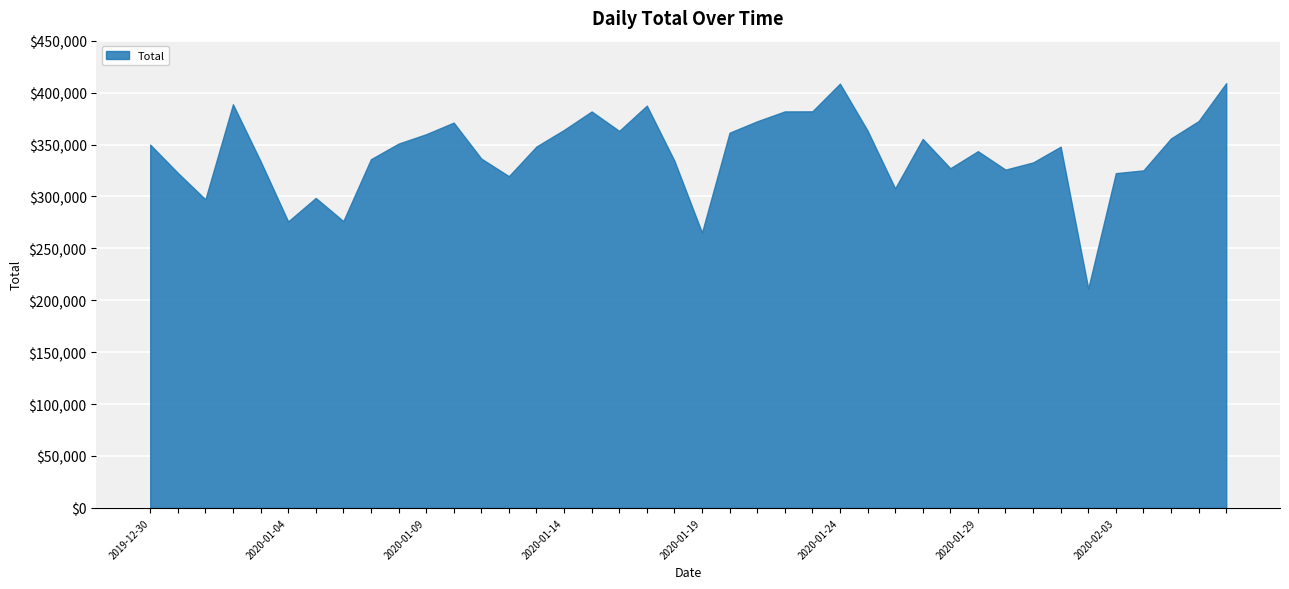

Where is the data nearest to the value 310223?

2020-01-26